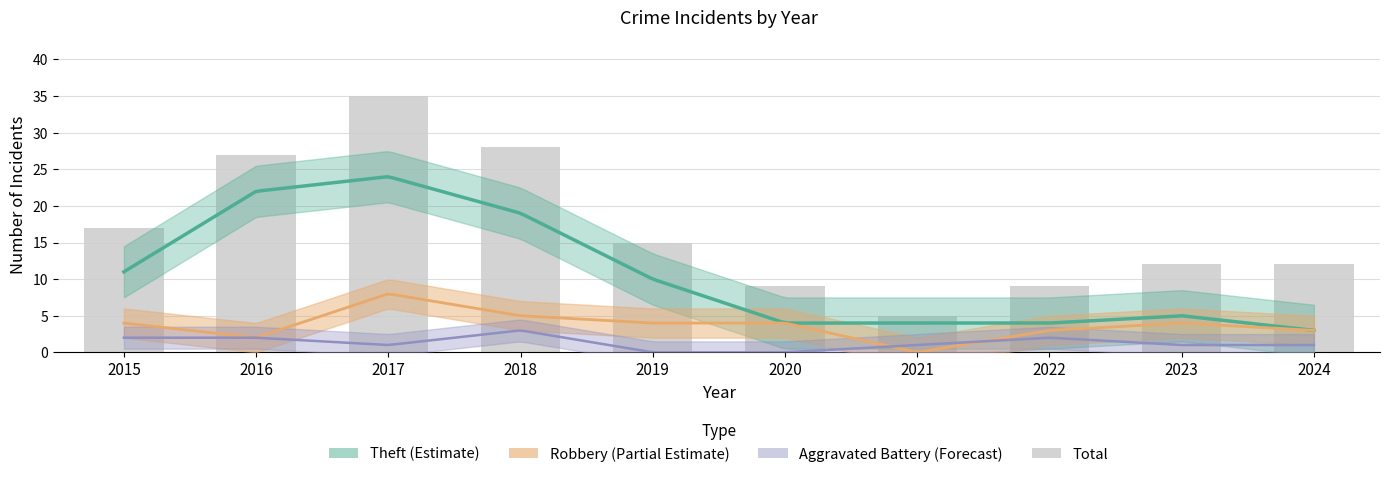

What is the difference between the maximum and minimum values?

30